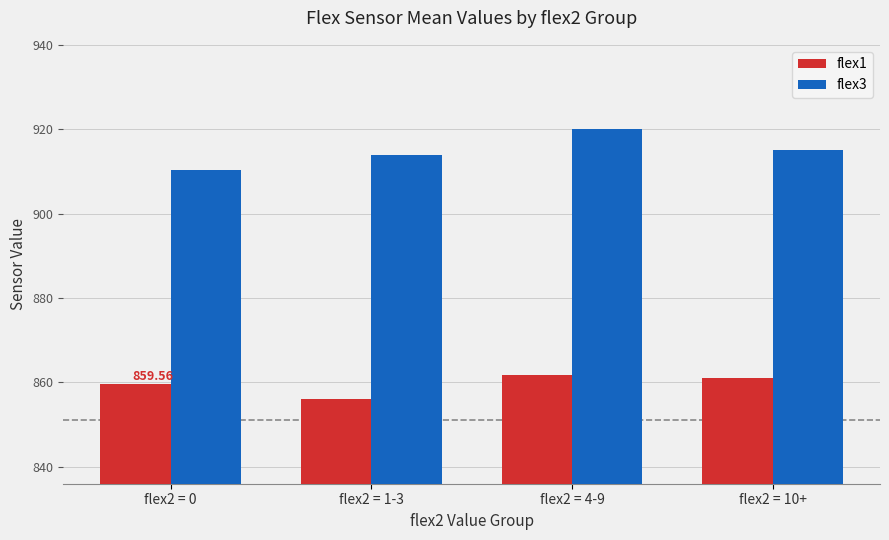

How many data points in flex1 are less than 861?

2